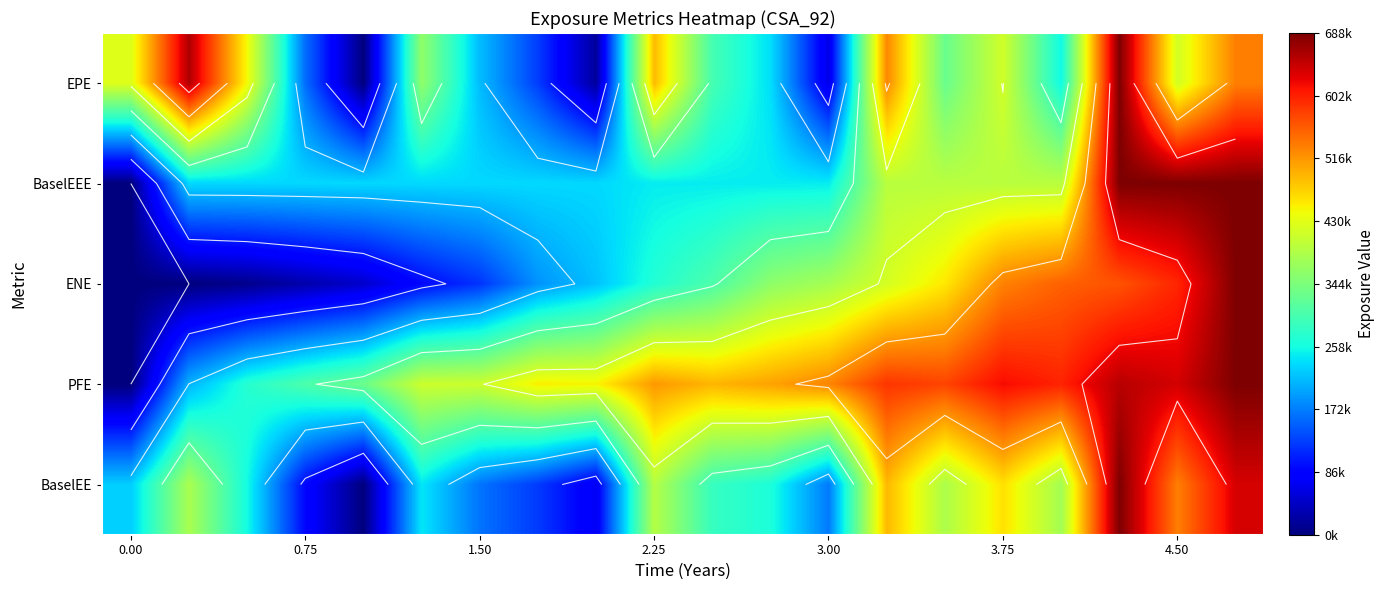

Count the number of data series in this chart.

5